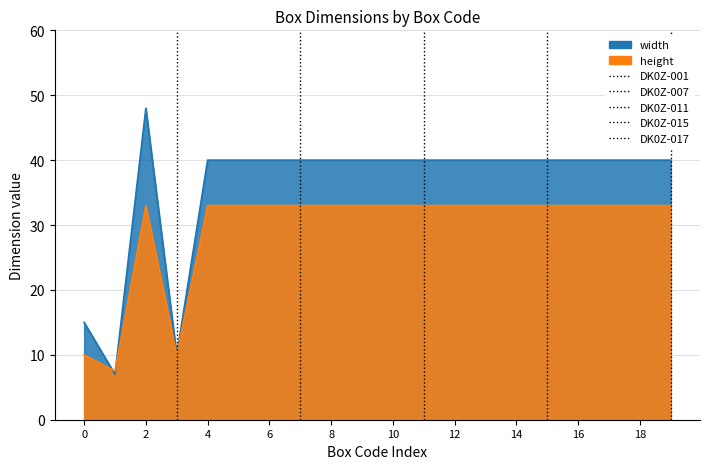

What is the value of the height point at the 16th from the left?

33.0